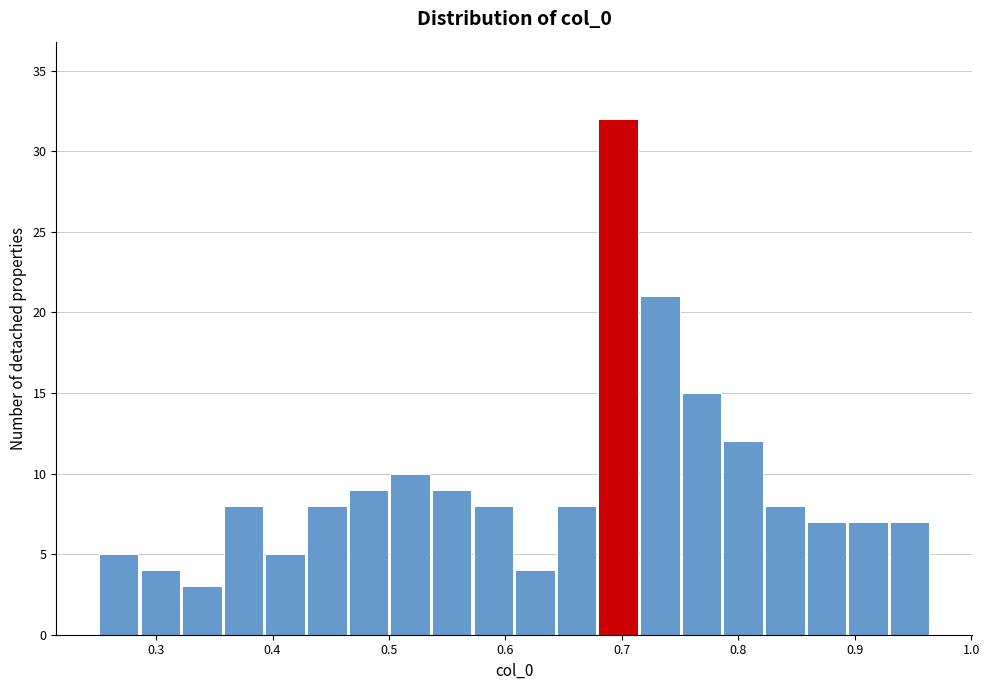

Around what value on the x-axis is the tallest bar? Give the approximate position of its centre, as read against the axis.

0.70